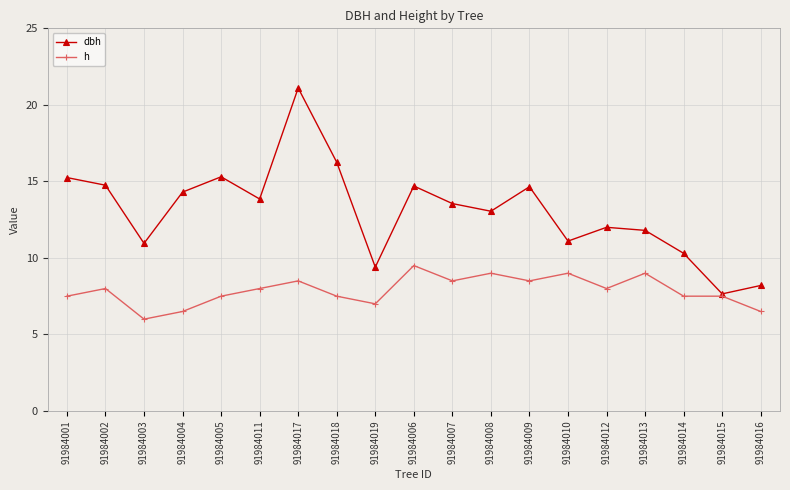

The dbh series shows 13.6 at 91984007. True or false?

True